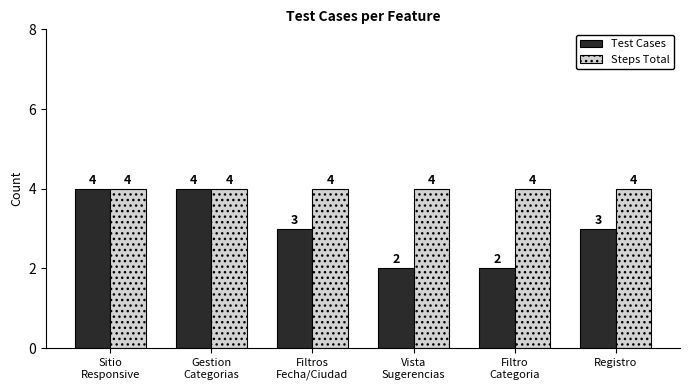

Which series has the largest total across all categories?

Steps Total